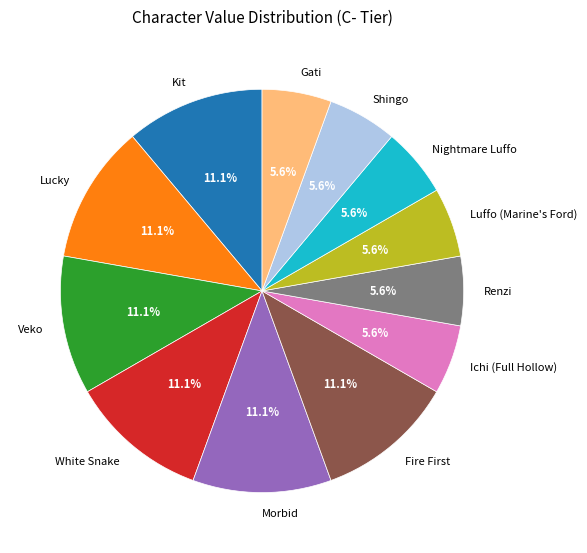

To the nearest percent, what percentage of the pie is Shingo?

6%